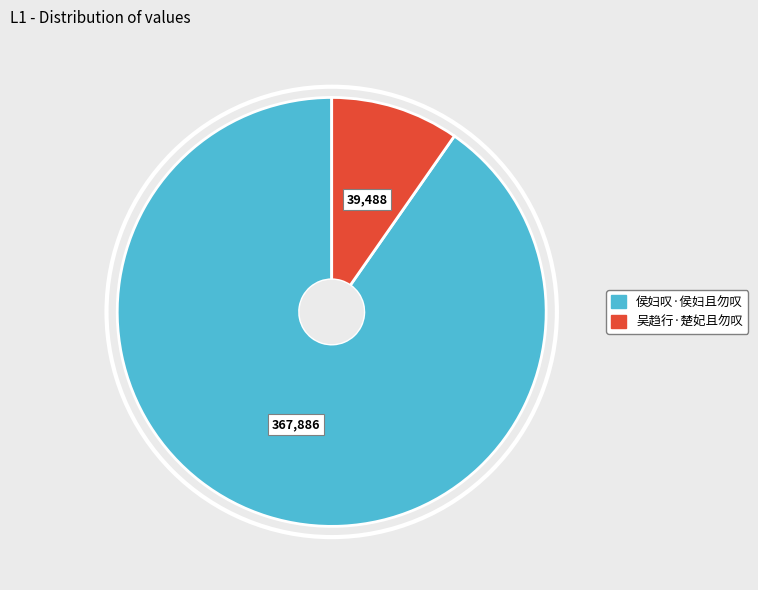

Count the number of slices in the pie.

2